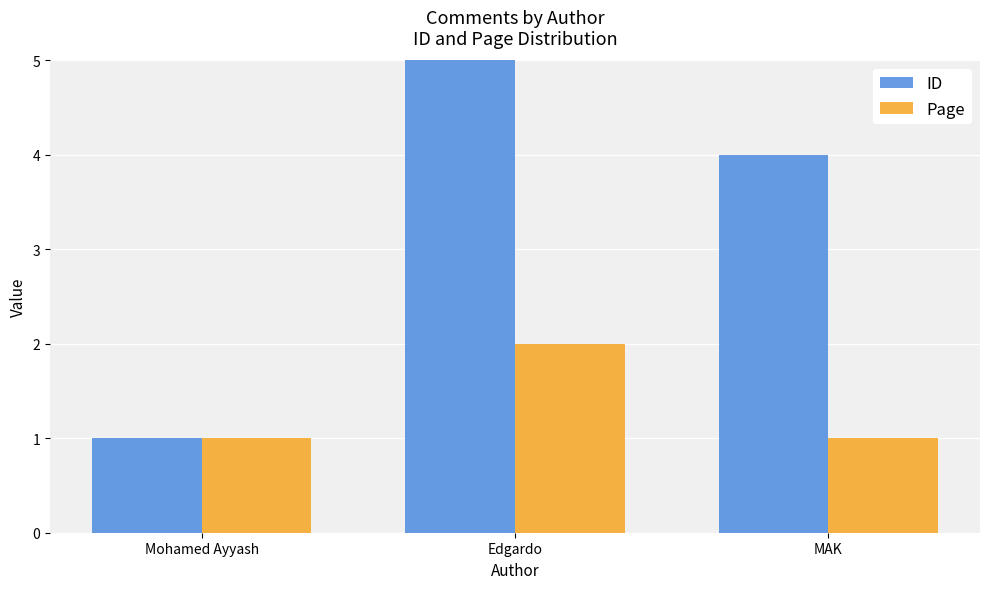

What is the average value of the Page series?

1